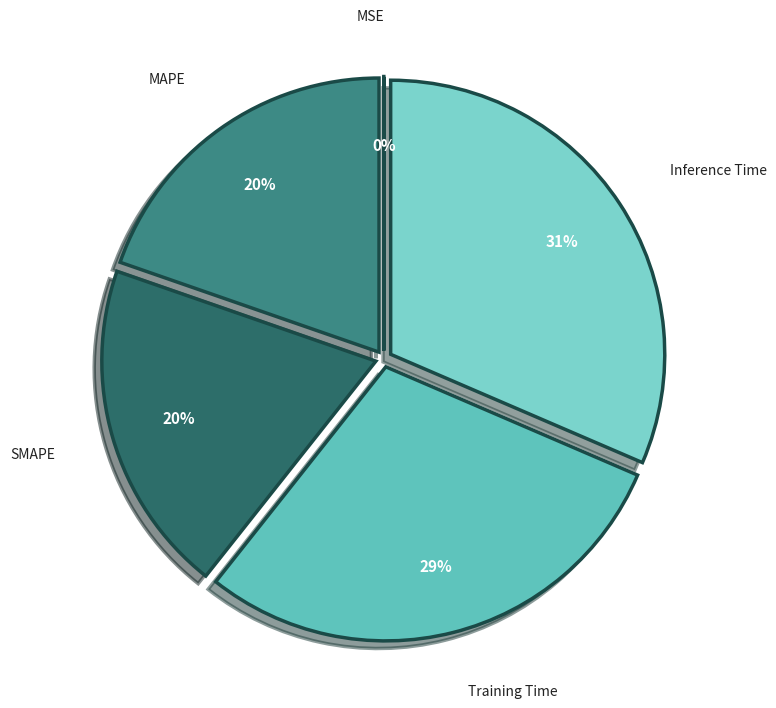

To the nearest percent, what is the difference between the largest and smallest slice percentages?

31%